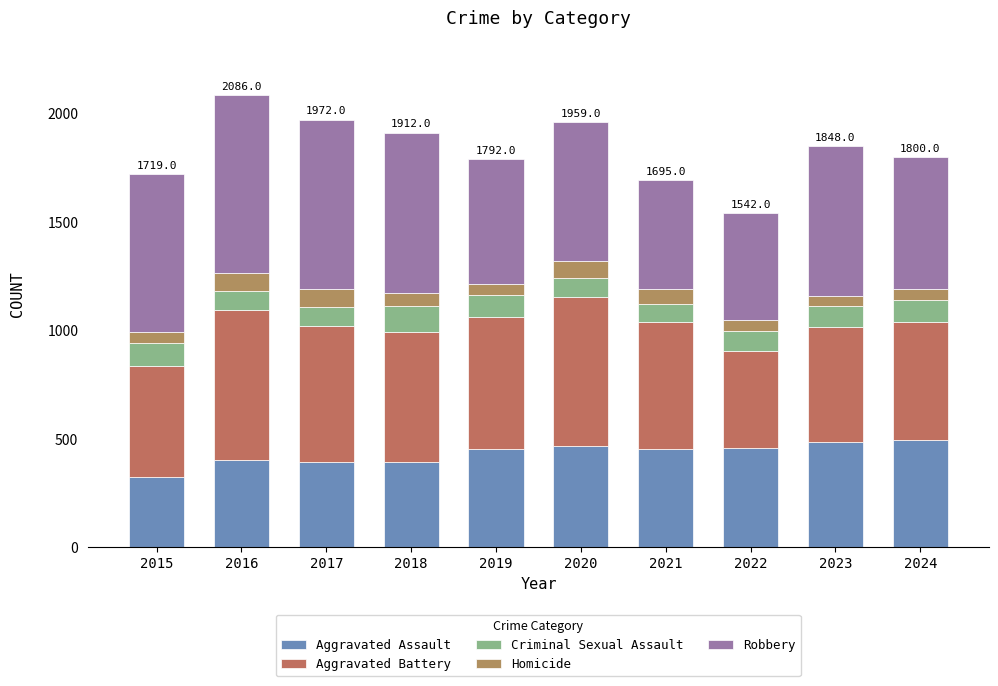

What is the difference between the second highest and second lowest values in the Homicide series?

34